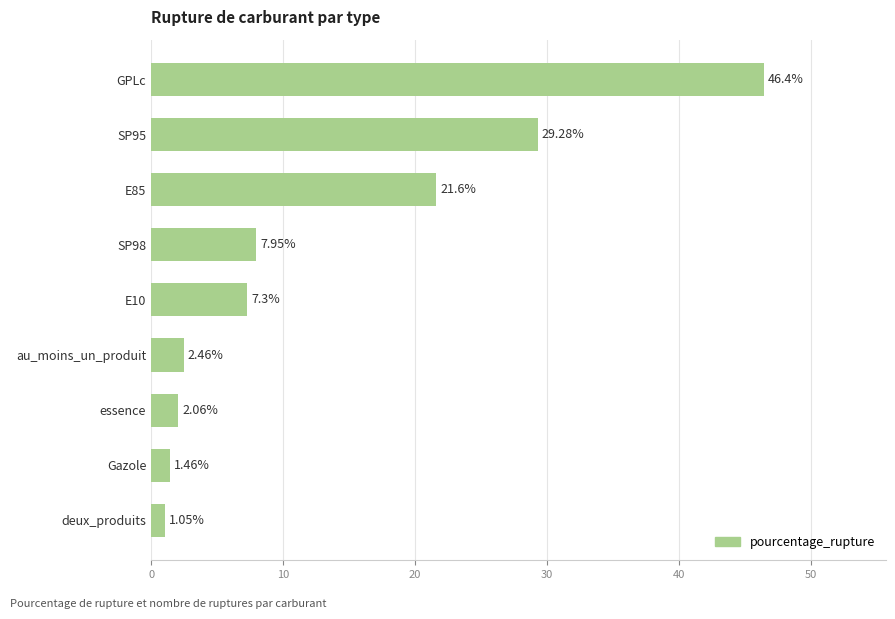

What is the sum of all values?

119.6